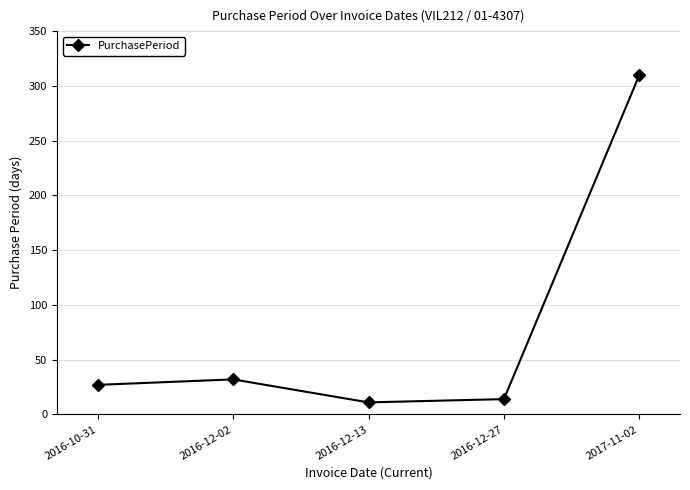

Reading left to right, transcribe all the data shown in this chart.

2016-10-31=27	2016-12-02=32	2016-12-13=11	2016-12-27=14	2017-11-02=310